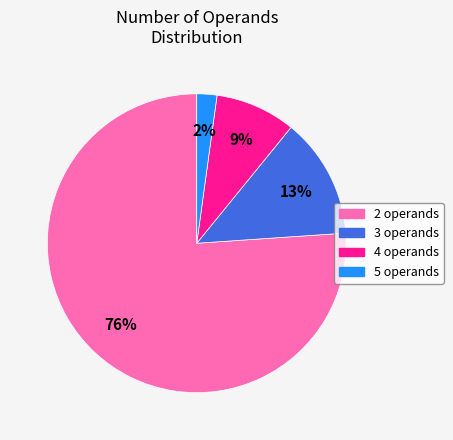

Count the number of slices in the pie.

4